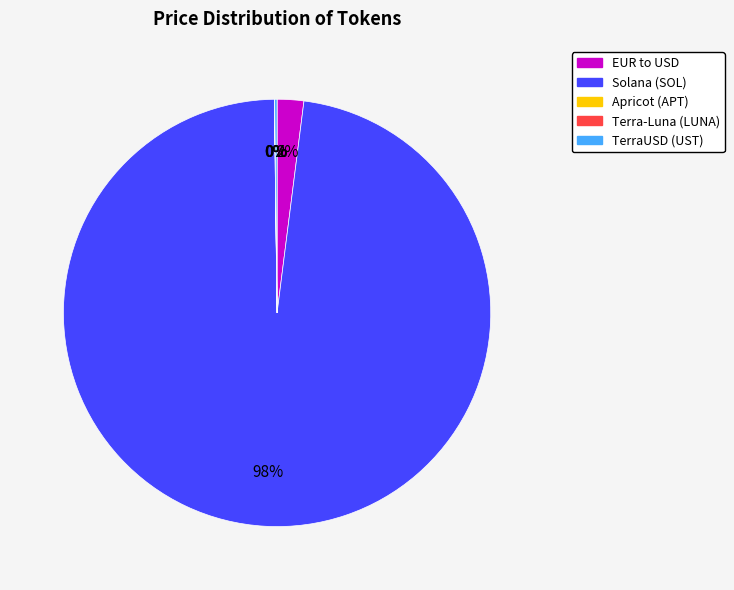

Which category has the biggest portion of the pie?

Solana (SOL)